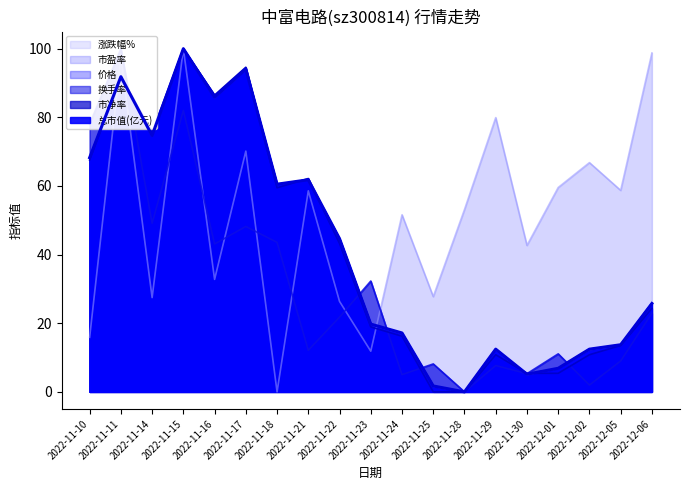

What is the difference between the 市净率 values at 2022-11-22 and 2022-11-21?

18.9